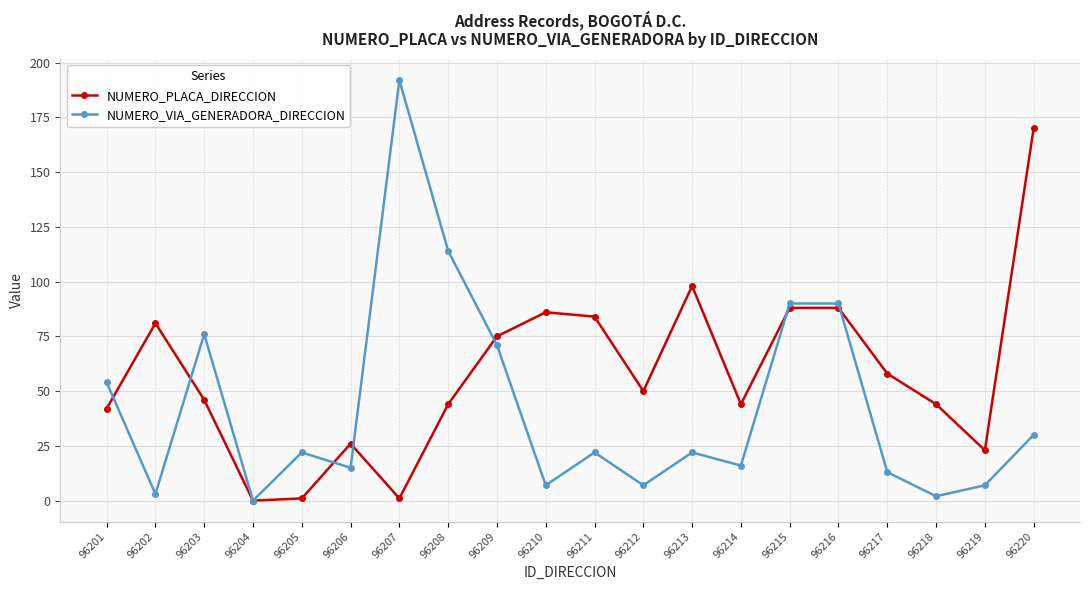

What is the sum of all NUMERO_VIA_GENERADORA_DIRECCION values?

853